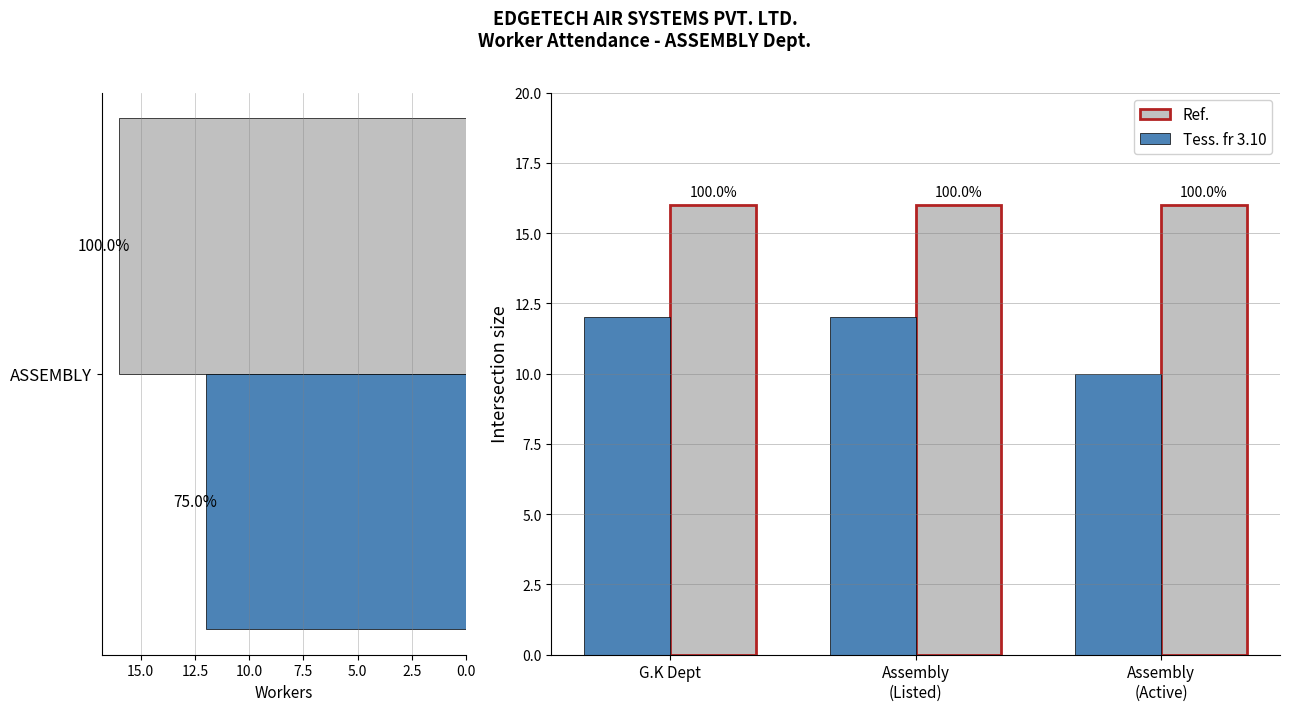

Which series has the largest total across all categories?

Ref.